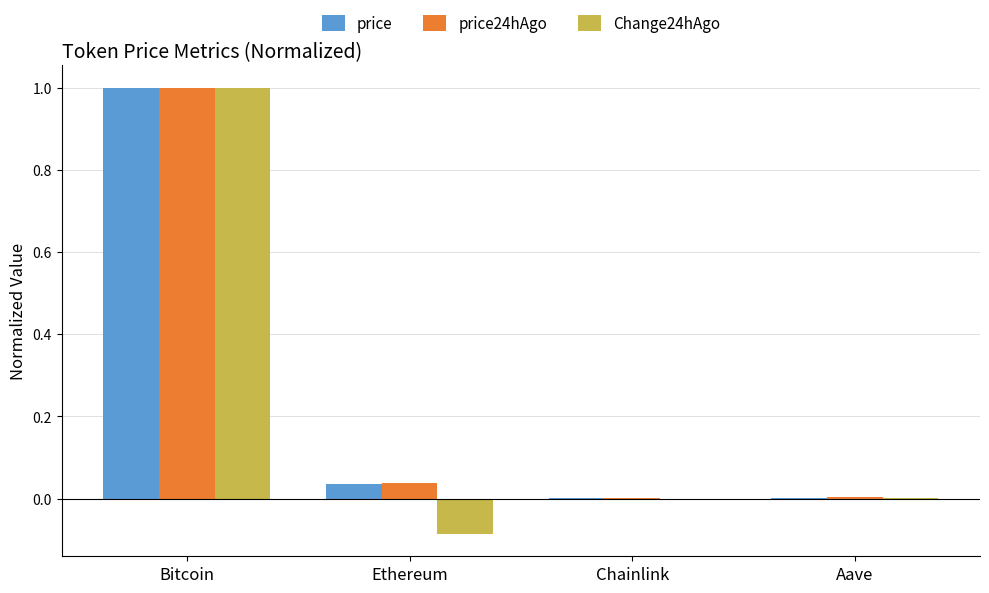

What is the sum of all price values?

1.0